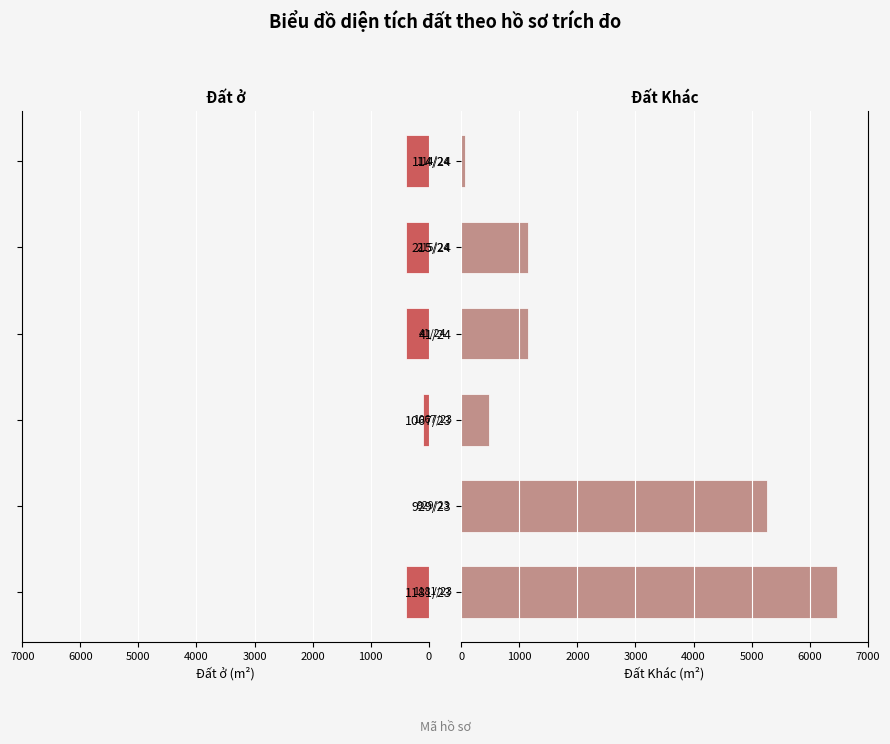

The Đất Khác series shows 5259.3 at 929/23. True or false?

True